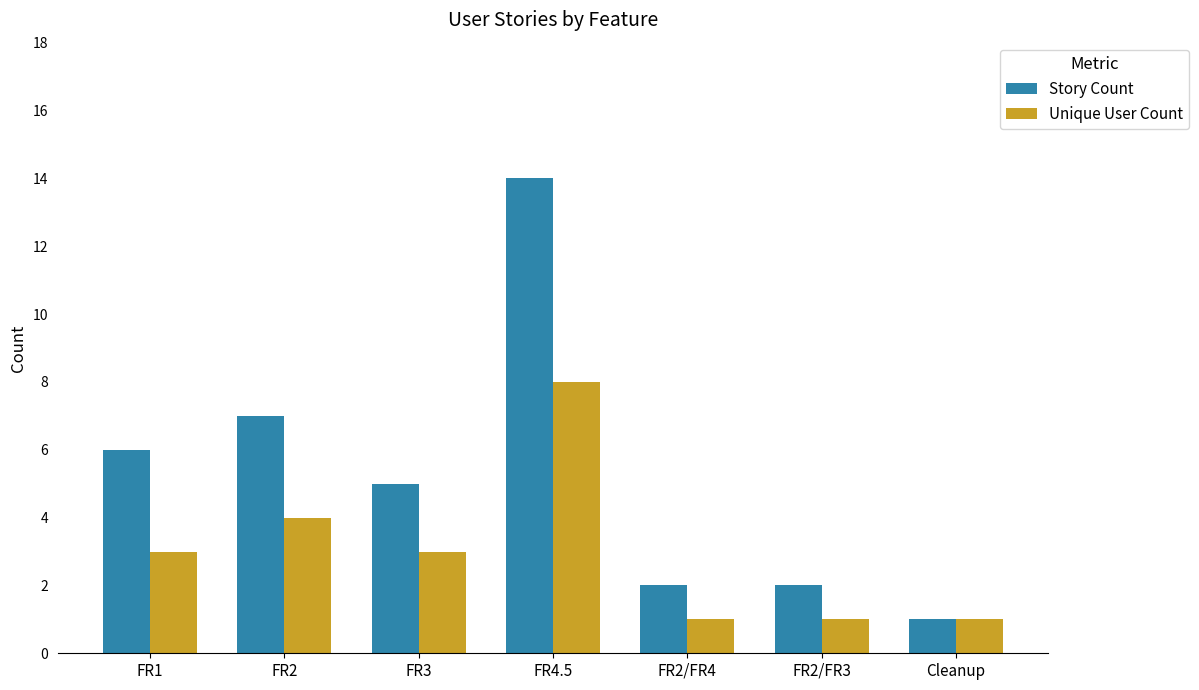

What are all the series names shown in the legend?

Story Count, Unique User Count